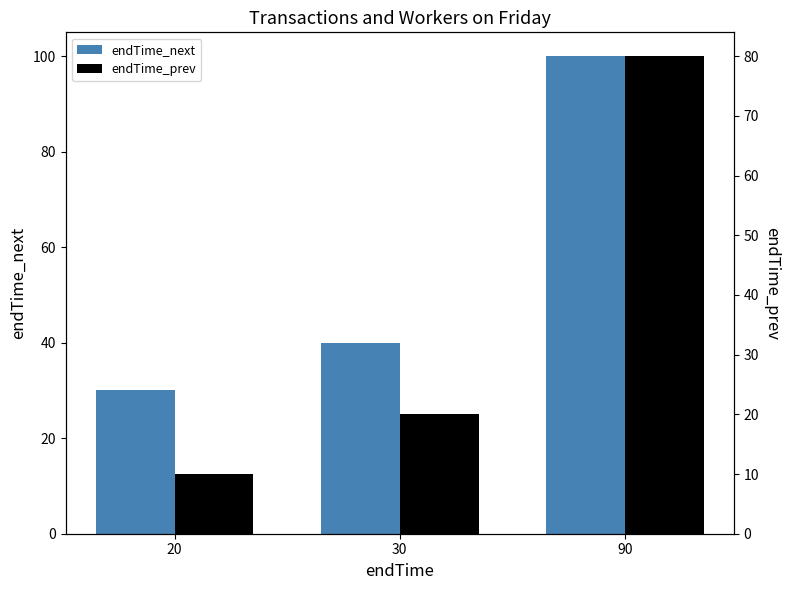

True or false: endTime_prev has a value of 29 at 30.

False